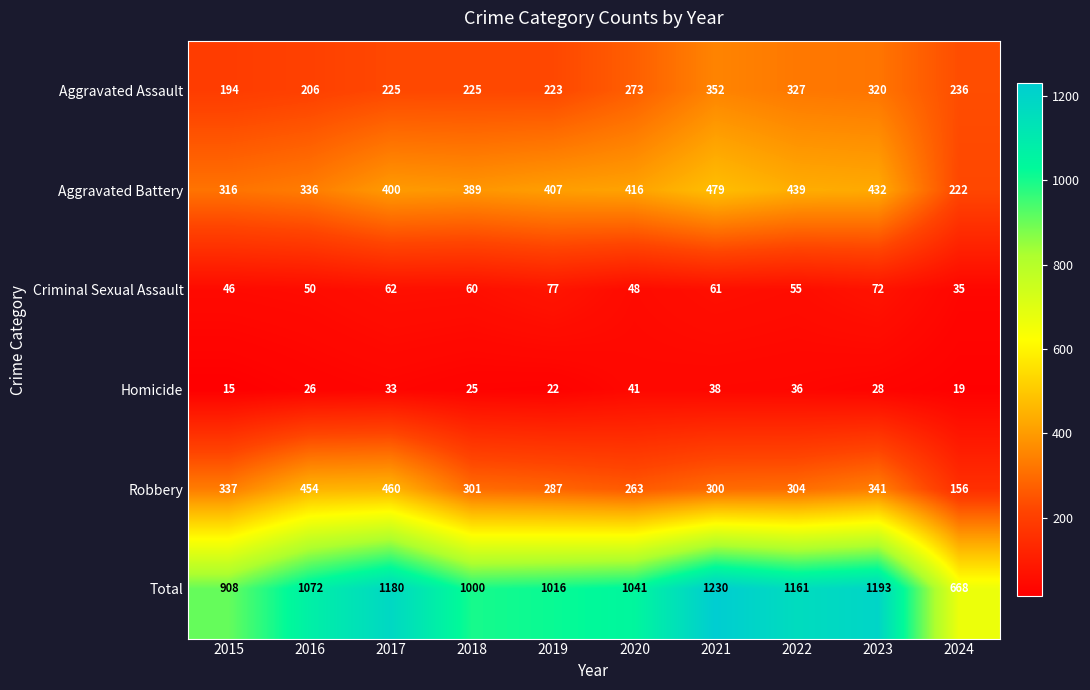

At which label does Homicide first exceed 28?

2017